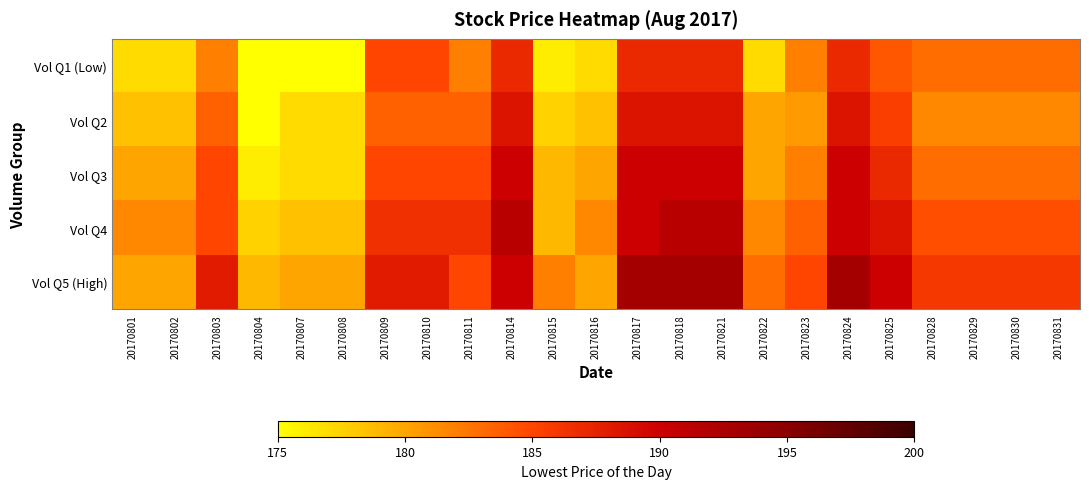

Reading left to right, transcribe all the data shown in this chart.

Vol Q1 (Low): 20170801=177.0	20170802=177.0	20170803=182.0	20170804=175.0	20170807=175.0	20170808=175.0	20170809=185.0	20170810=185.0	20170811=182.0	20170814=187.0	20170815=176.0	20170816=177.0	20170817=187.0	20170818=187.0	20170821=187.0	20170822=177.0	20170823=182.0	20170824=187.0	20170825=184.0	20170828=183.0	20170829=183.0	20170830=183.0	20170831=183.0
Vol Q2: 20170801=178.5	20170802=178.5	20170803=183.5	20170804=175.0	20170807=177.0	20170808=177.0	20170809=183.5	20170810=183.5	20170811=183.5	20170814=188.5	20170815=177.5	20170816=178.5	20170817=188.5	20170818=188.5	20170821=188.5	20170822=180.0	20170823=180.5	20170824=188.5	20170825=185.5	20170828=181.5	20170829=181.5	20170830=181.5	20170831=181.5
Vol Q3: 20170801=180.0	20170802=180.0	20170803=185.0	20170804=176.0	20170807=177.0	20170808=177.0	20170809=185.0	20170810=185.0	20170811=185.0	20170814=190.0	20170815=179.0	20170816=180.0	20170817=190.0	20170818=190.0	20170821=190.0	20170822=180.0	20170823=182.0	20170824=190.0	20170825=187.0	20170828=183.0	20170829=183.0	20170830=183.0	20170831=183.0
Vol Q4: 20170801=181.5	20170802=181.5	20170803=185.0	20170804=177.5	20170807=178.5	20170808=178.5	20170809=186.5	20170810=186.5	20170811=186.5	20170814=191.5	20170815=179.0	20170816=181.5	20170817=190.0	20170818=191.5	20170821=191.5	20170822=181.5	20170823=183.5	20170824=190.0	20170825=188.5	20170828=184.5	20170829=184.5	20170830=184.5	20170831=184.5
Vol Q5 (High): 20170801=180.0	20170802=180.0	20170803=188.0	20170804=179.0	20170807=180.0	20170808=180.0	20170809=188.0	20170810=188.0	20170811=185.0	20170814=190.0	20170815=182.0	20170816=180.0	20170817=193.0	20170818=193.0	20170821=193.0	20170822=183.0	20170823=185.0	20170824=193.0	20170825=190.0	20170828=186.0	20170829=186.0	20170830=186.0	20170831=186.0